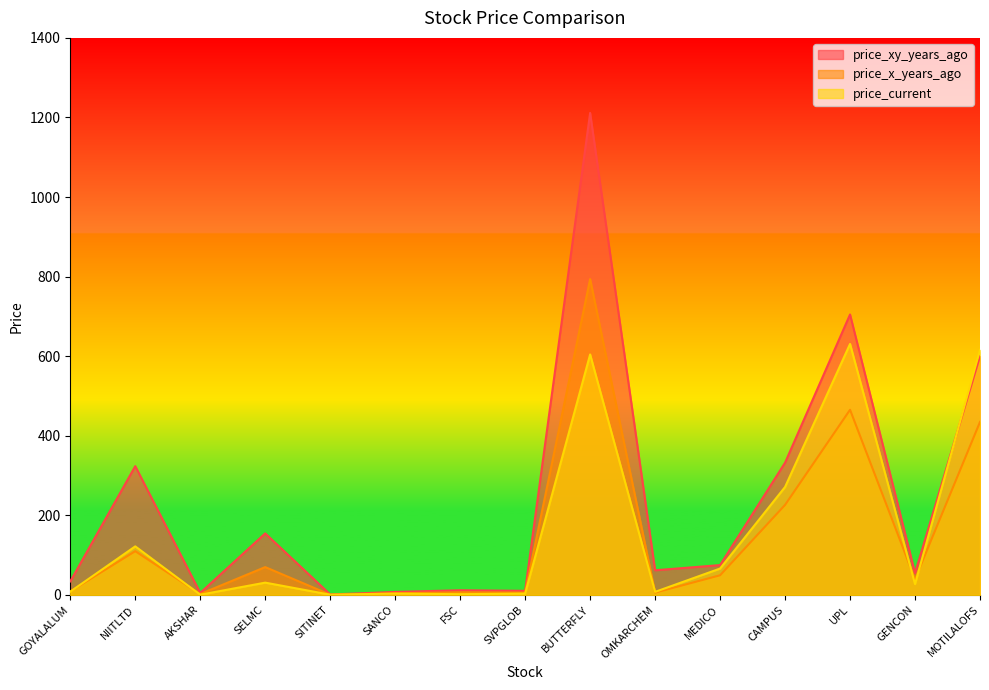

The price_current series shows 427.7 at CAMPUS. True or false?

False